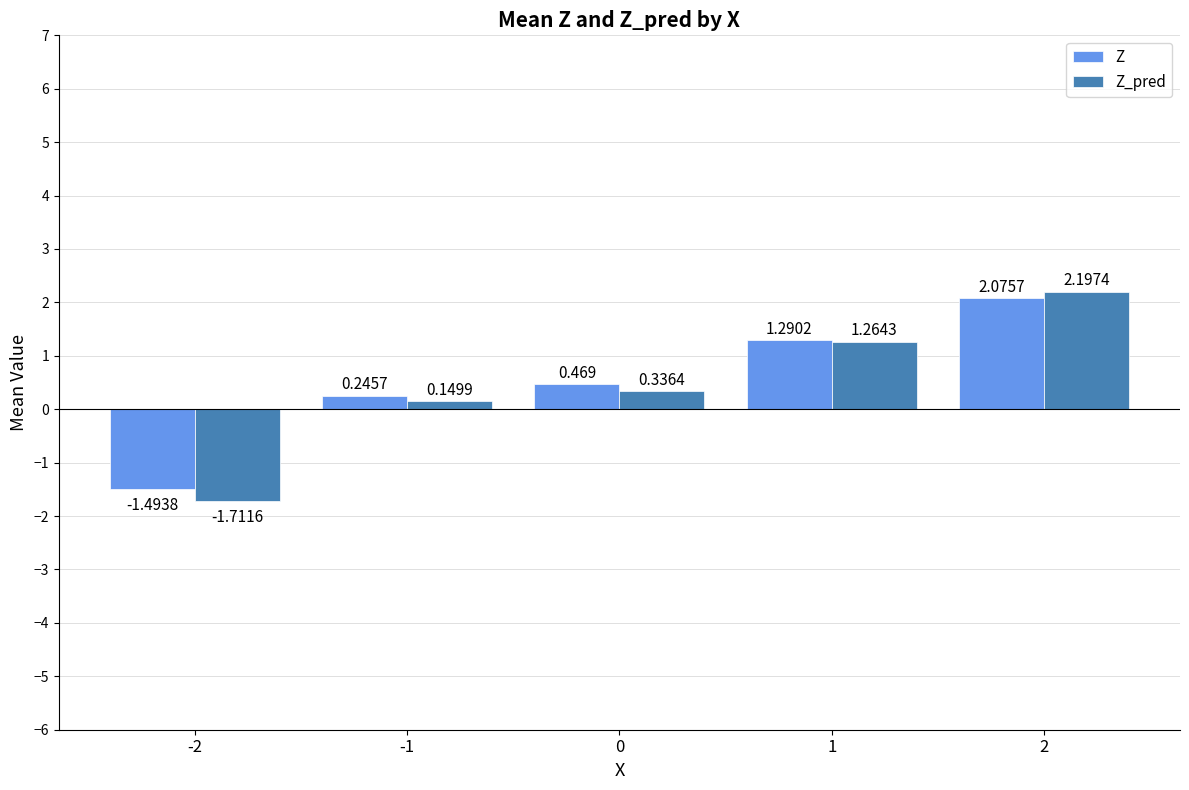

The value of Z_pred at -2 is -1.1. True or false?

False